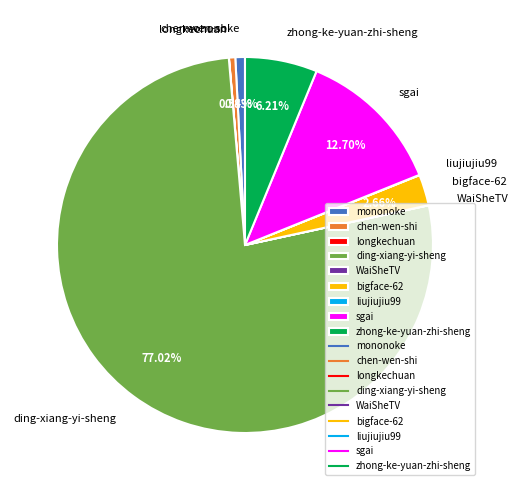

What is the largest slice in the pie chart?

ding-xiang-yi-sheng